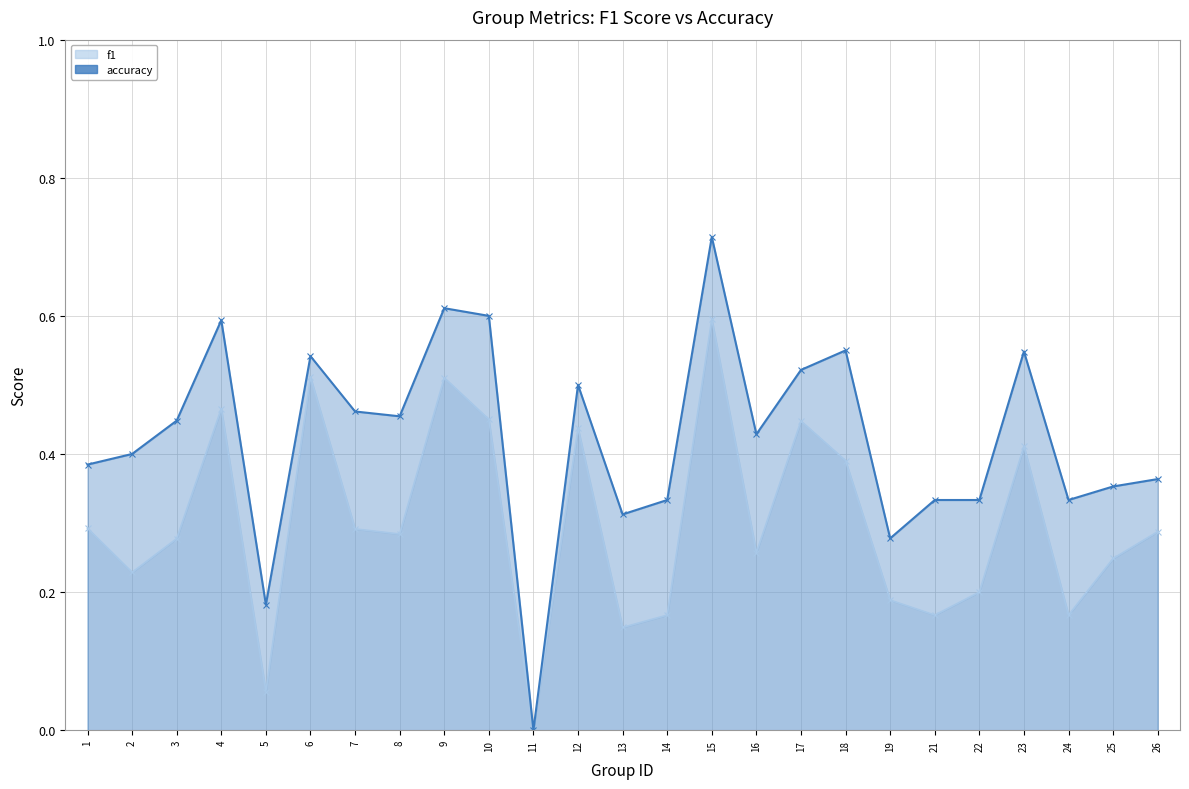

At how many categories does at least one series exceed 0?

24